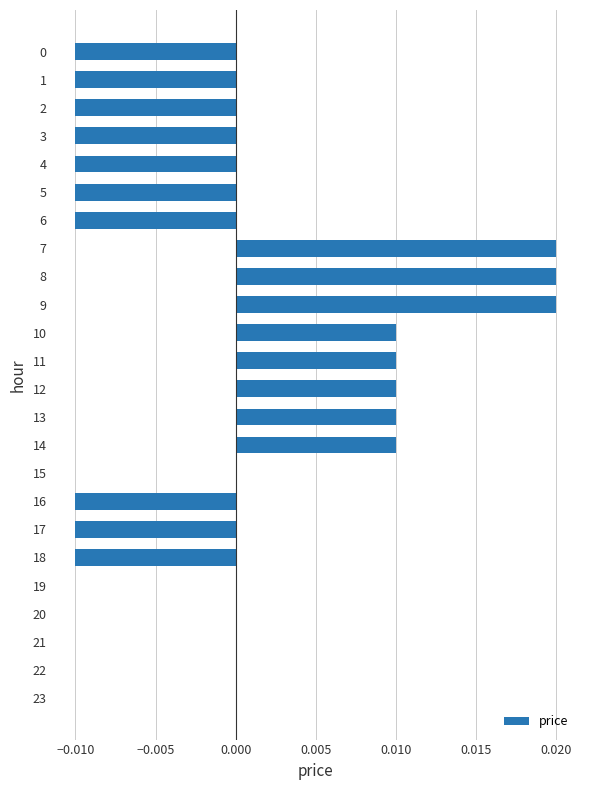

True or false: the data shows -0.0 at 6.

True